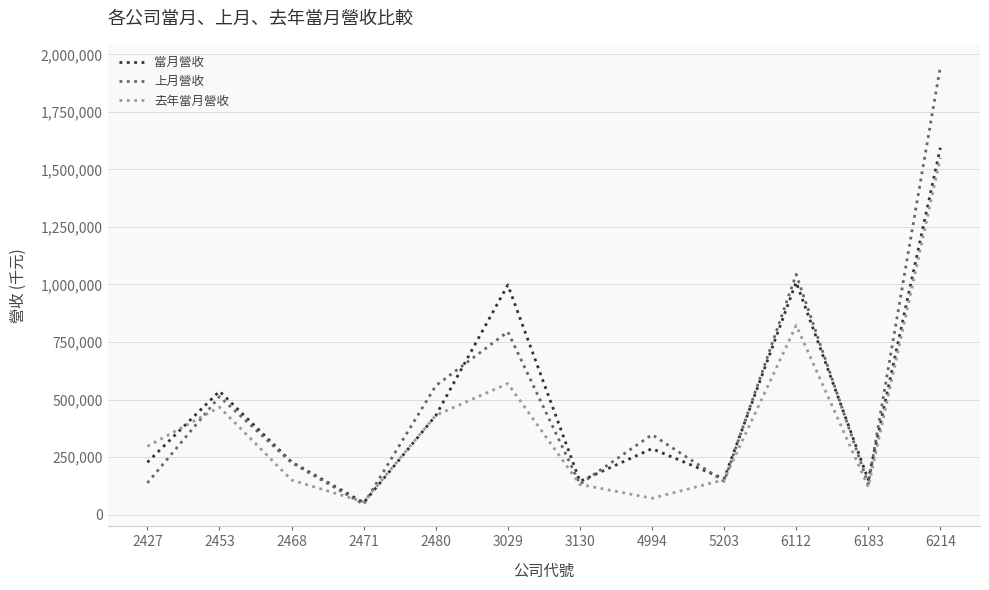

What is the total value across all series at 2471?

151977